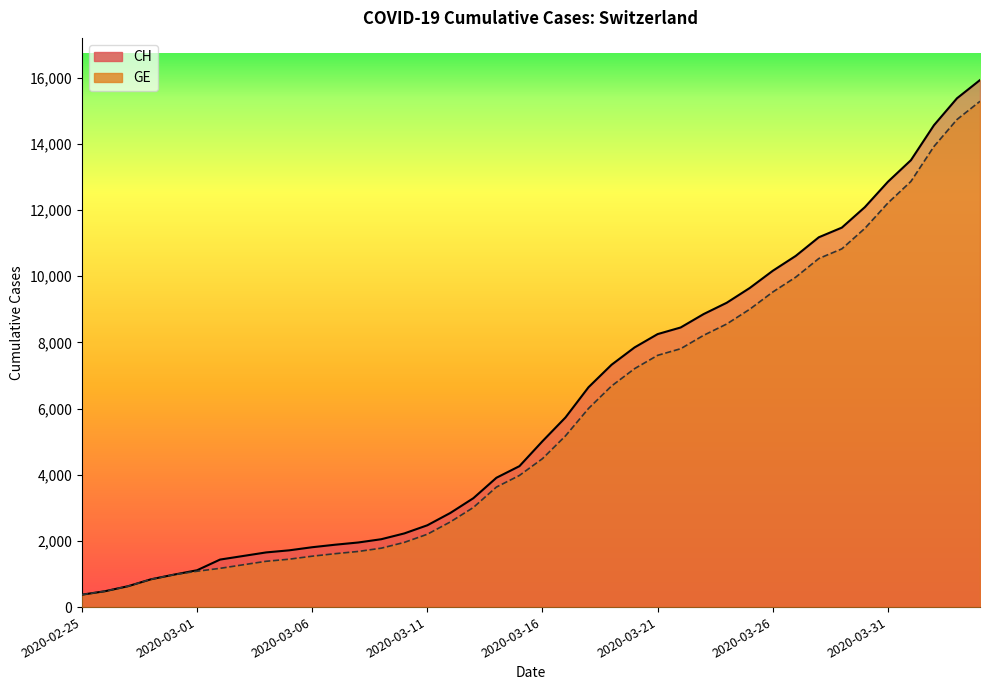

What is the minimum value for CH?

375